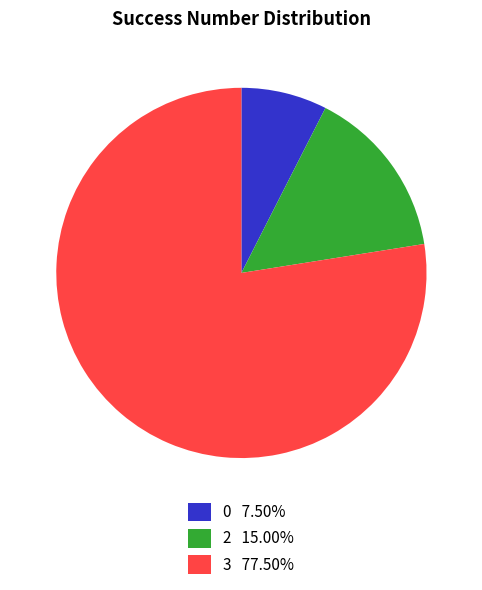

Does 3 77.50% represent more than half of the total?

Yes